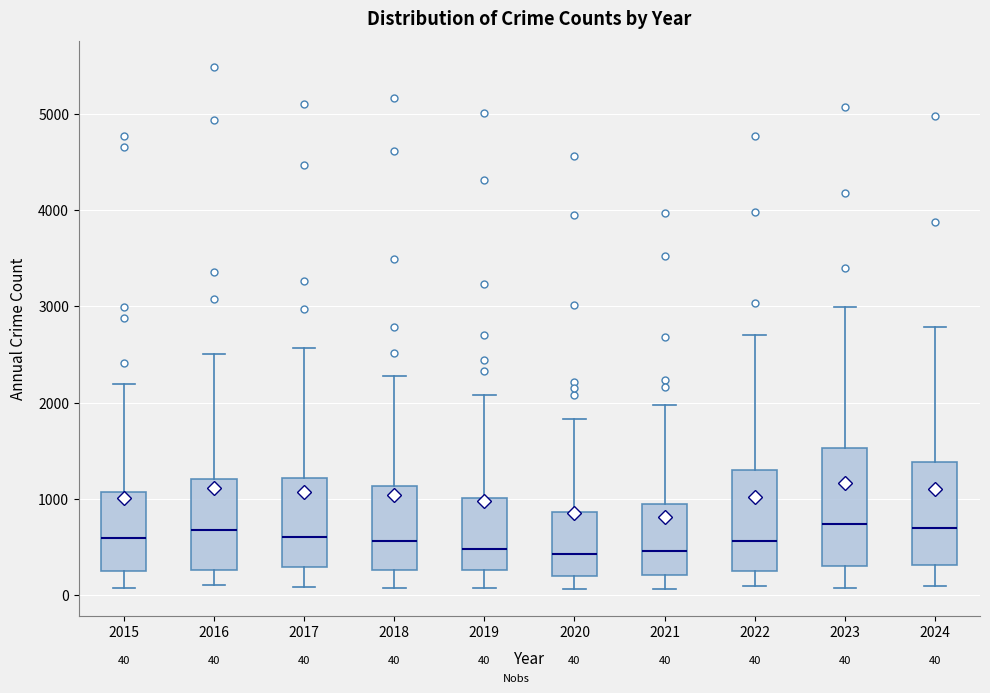

Comparing the boxes themselves (not the whiskers), which one is the tallest?

2023